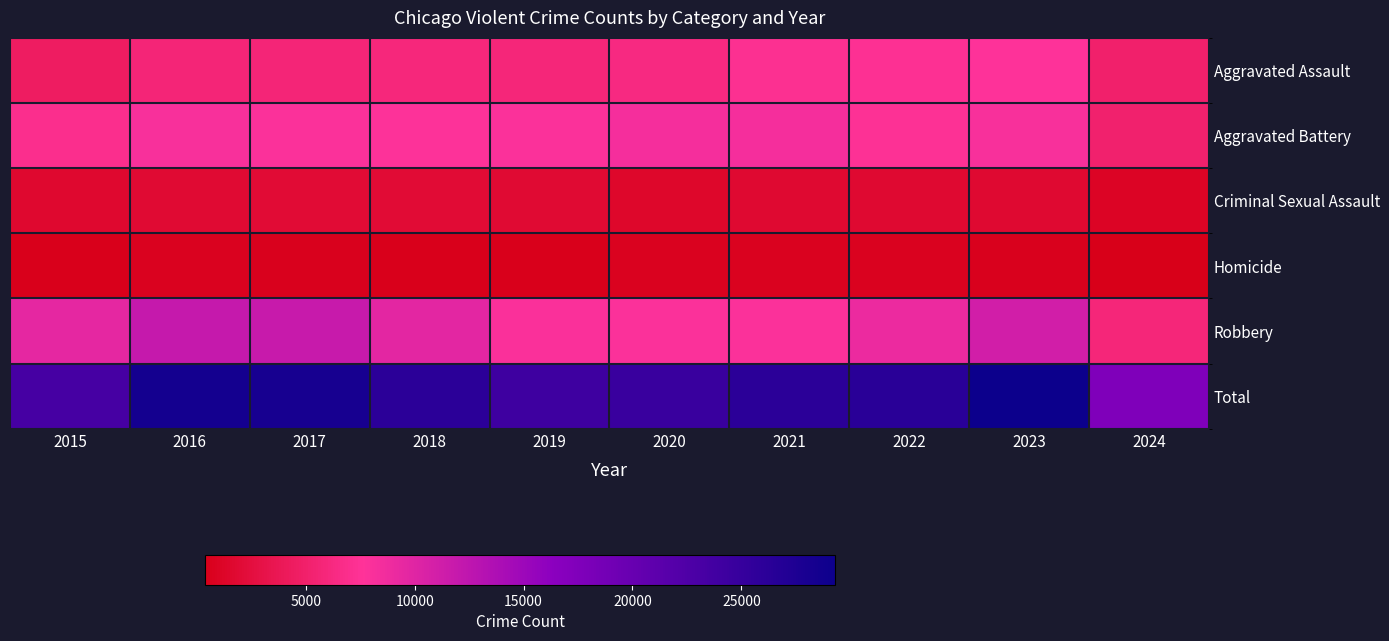

What is the total value across all series at 2022?

52510